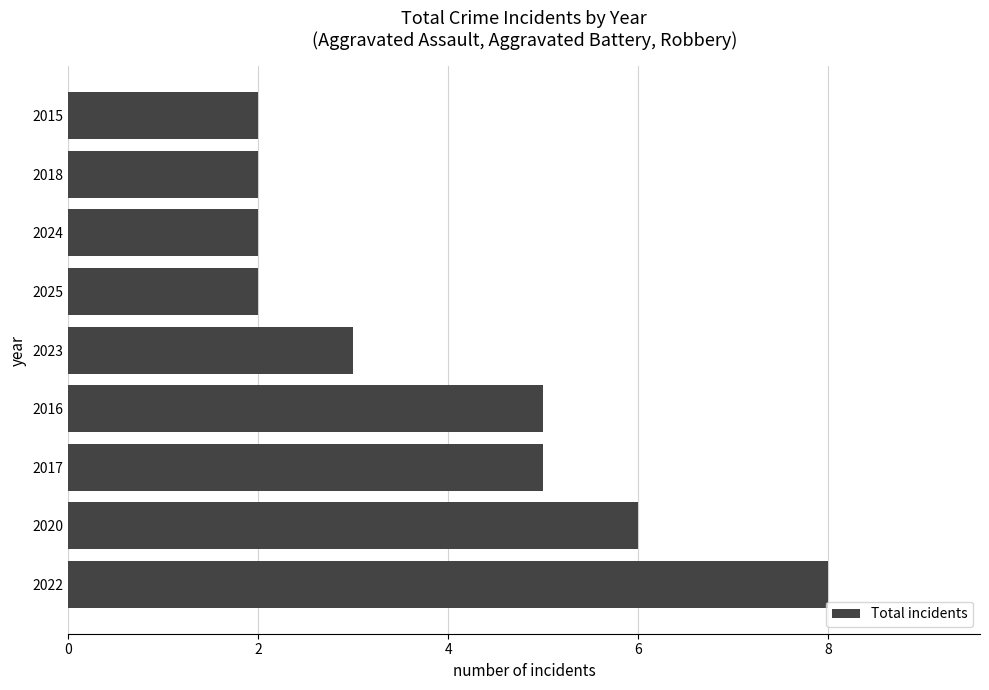

Reading top to bottom, extract all data points from this chart.

2	2	2	2	3	5	5	6	8